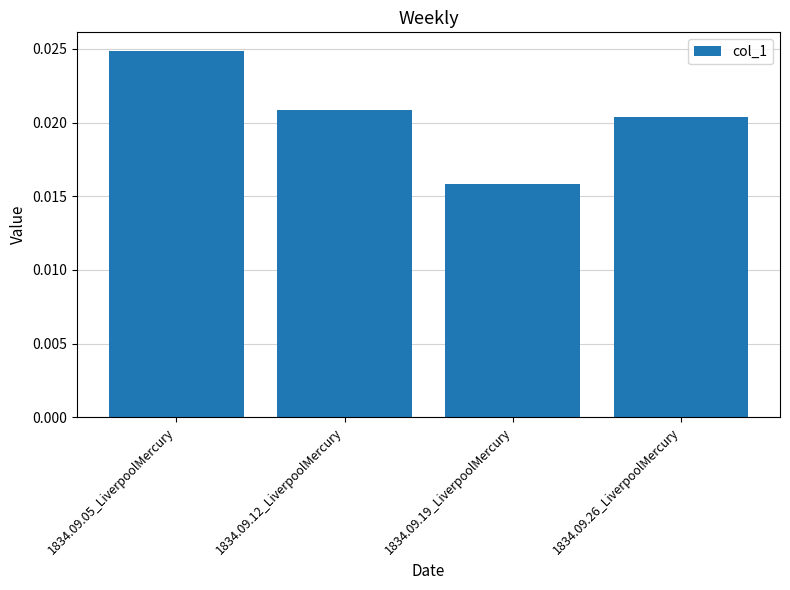

What position from the right is 1834.09.05_LiverpoolMercury?

4